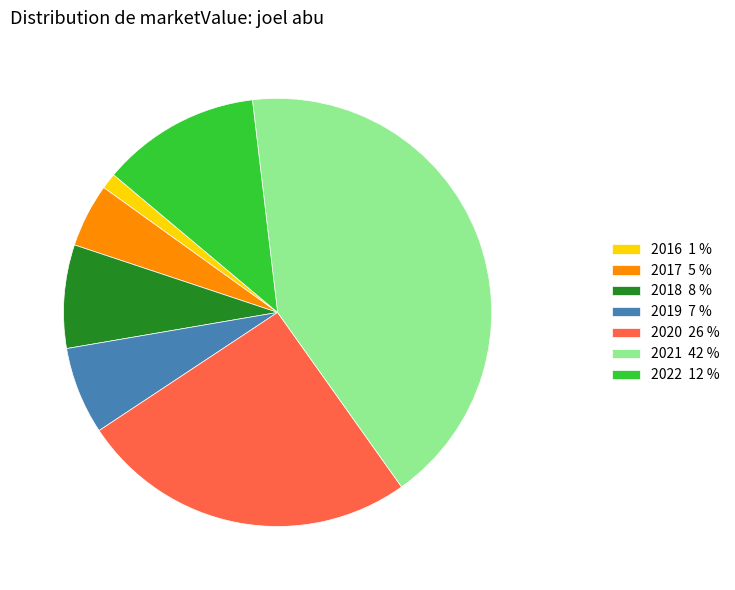

How many slices are in this pie chart?

7